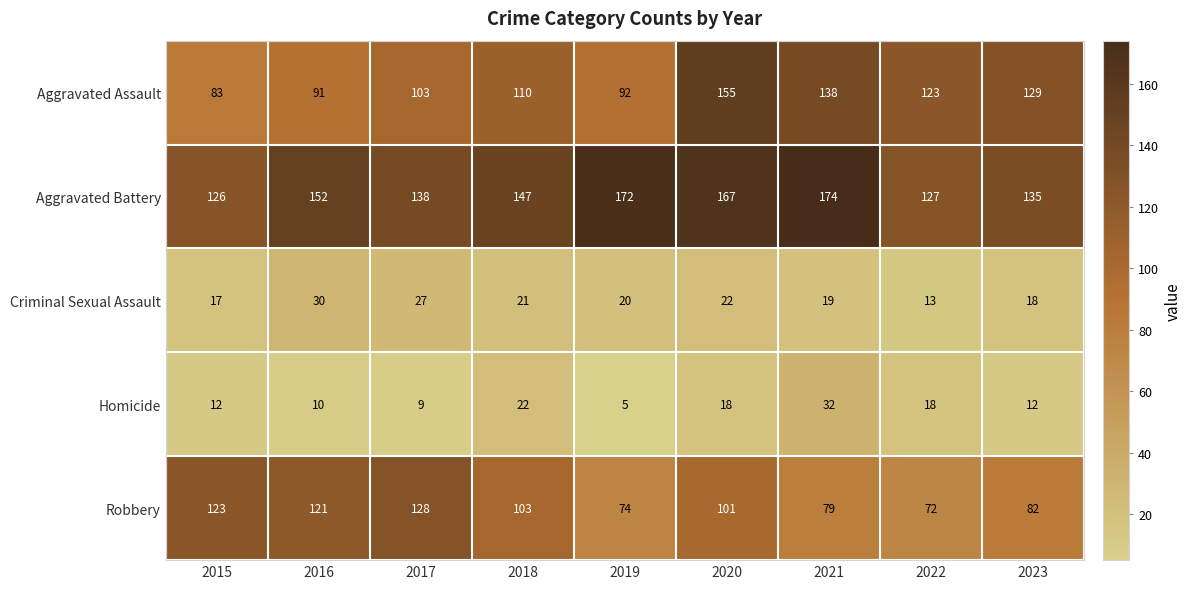

How many data points does each series have?

9